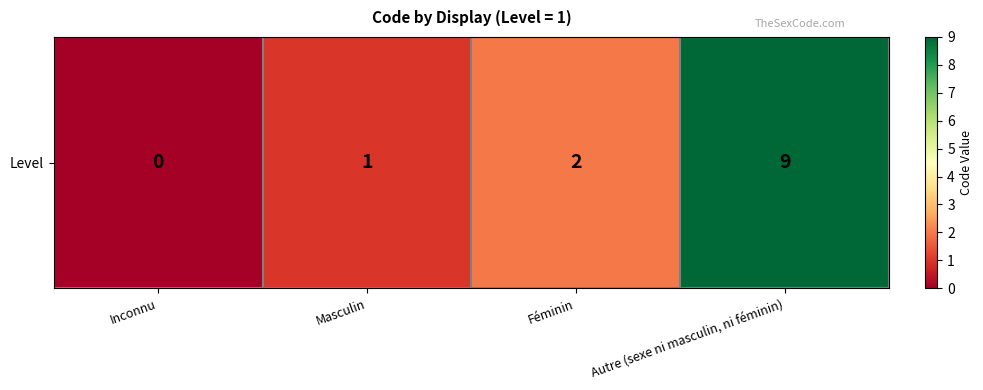

Rank the categories by value from highest to lowest.

Autre (sexe ni masculin, ni féminin), Féminin, Masculin, Inconnu